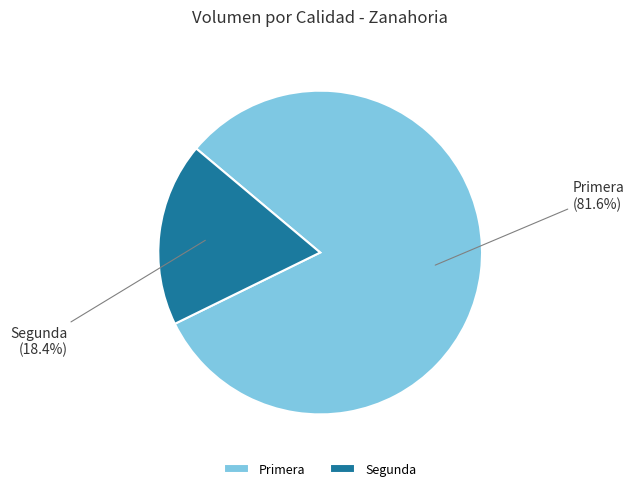

To the nearest percent, what is the difference between the largest and smallest slice percentages?

63%